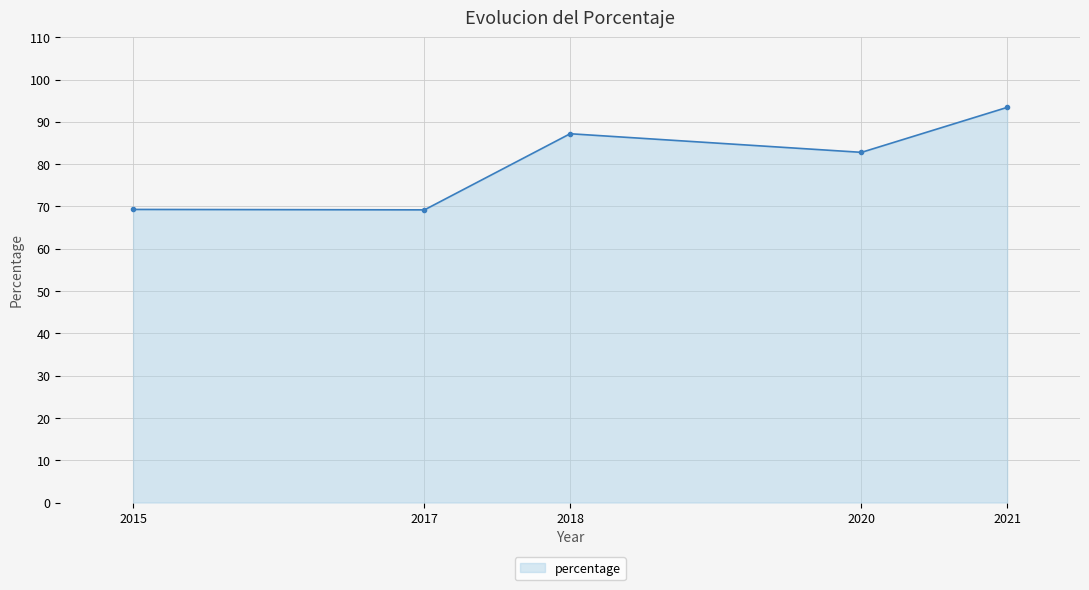

What is the value of the 3rd point from the left?

87.2